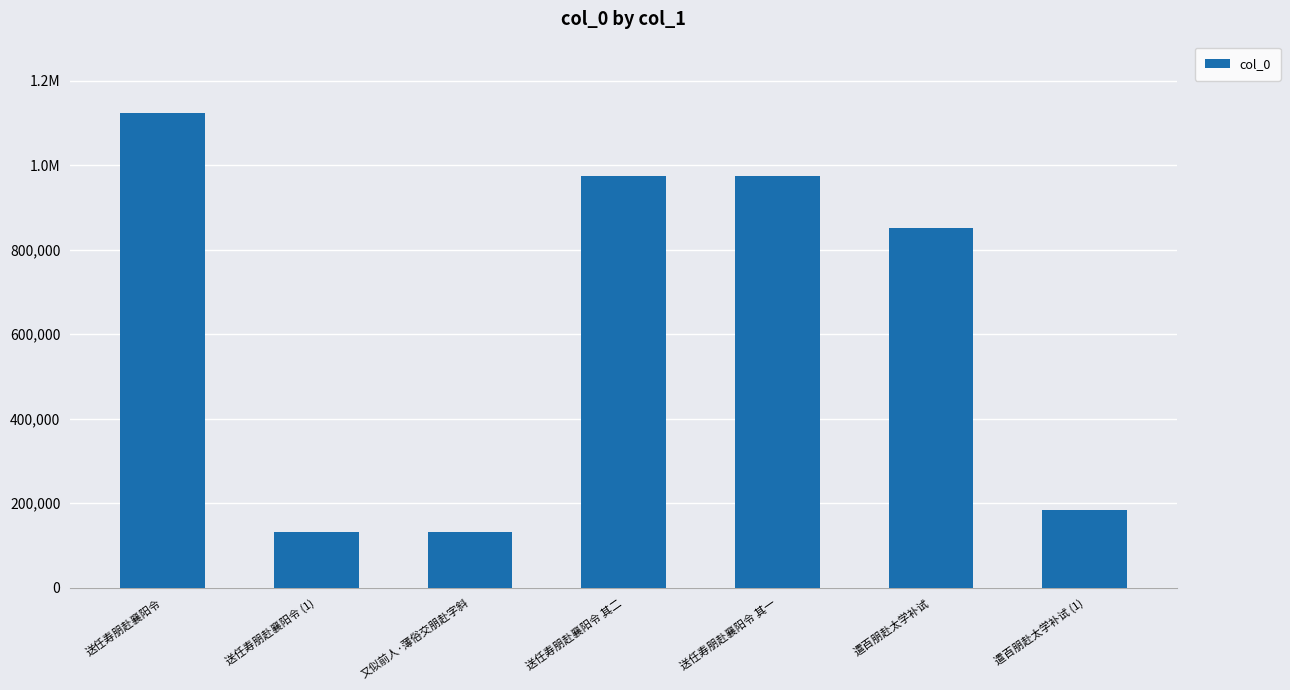

What is the sum of the values at 送任寿朋赴襄阳令 其一 and 送任寿朋赴襄阳令?

2099779